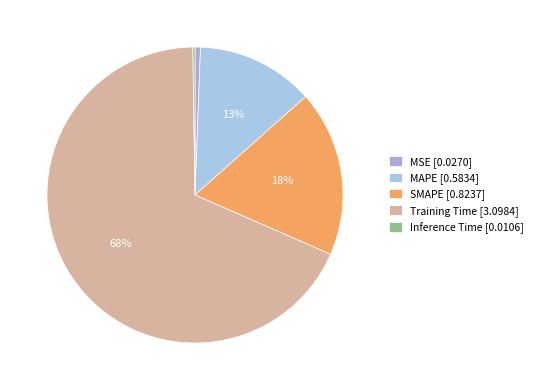

To the nearest percent, what portion does MAPE represent?

13%